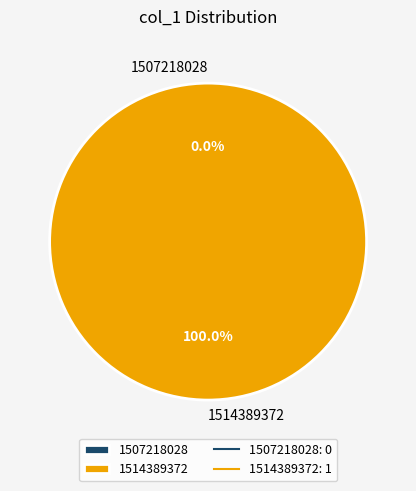

The 1514389372 slice represents 100% of the pie. True or false?

True